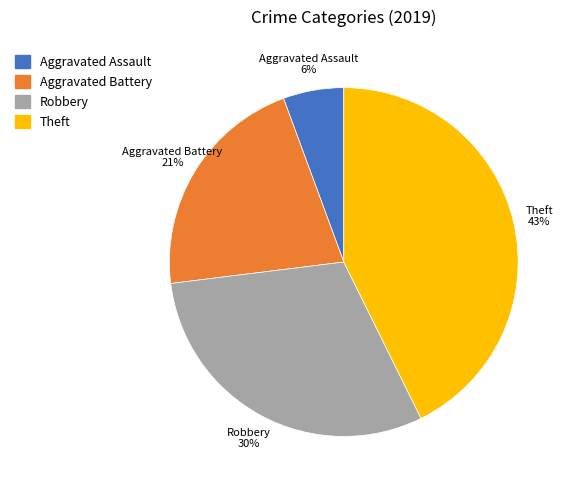

What percentage is the Aggravated Assault slice, to the nearest percent?

6%